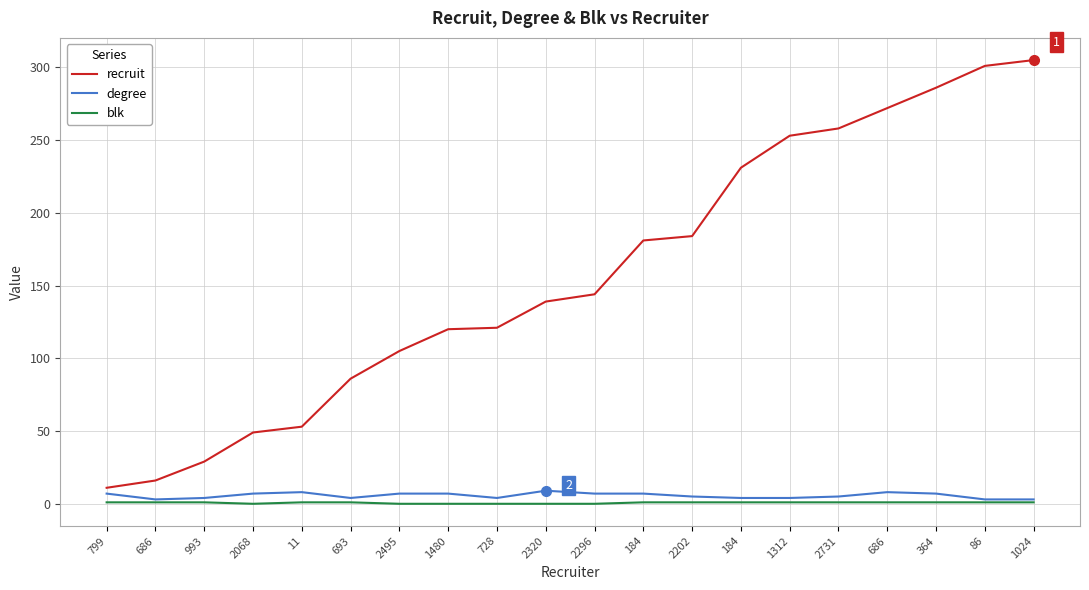

Reading right to left, extract all data points from this chart.

recruit: 305	301	286	272	258	253	231	184	181	144	139	121	120	105	86	53	49	29	16	11
degree: 3	3	7	8	5	4	4	5	7	7	9	4	7	7	4	8	7	4	3	7
blk: 1	1	1	1	1	1	1	1	1	0	0	0	0	0	1	1	0	1	1	1